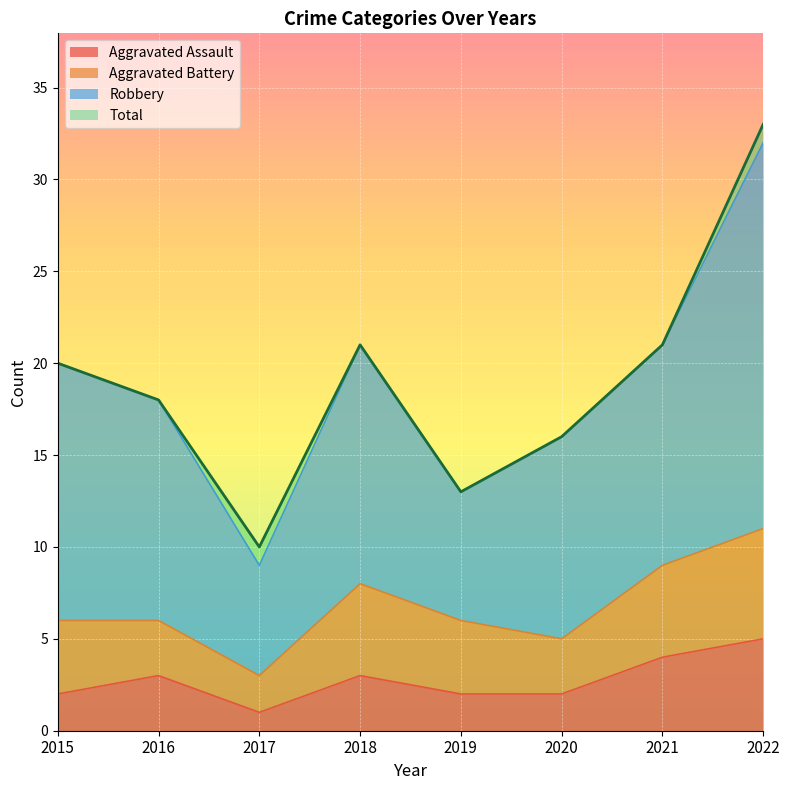

What is the difference between the maximum and minimum values in the Total series?

23